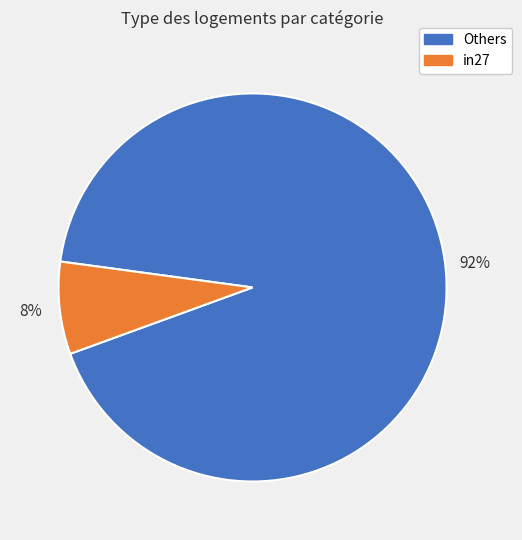

True or false: in27 accounts for 8% of the total.

True